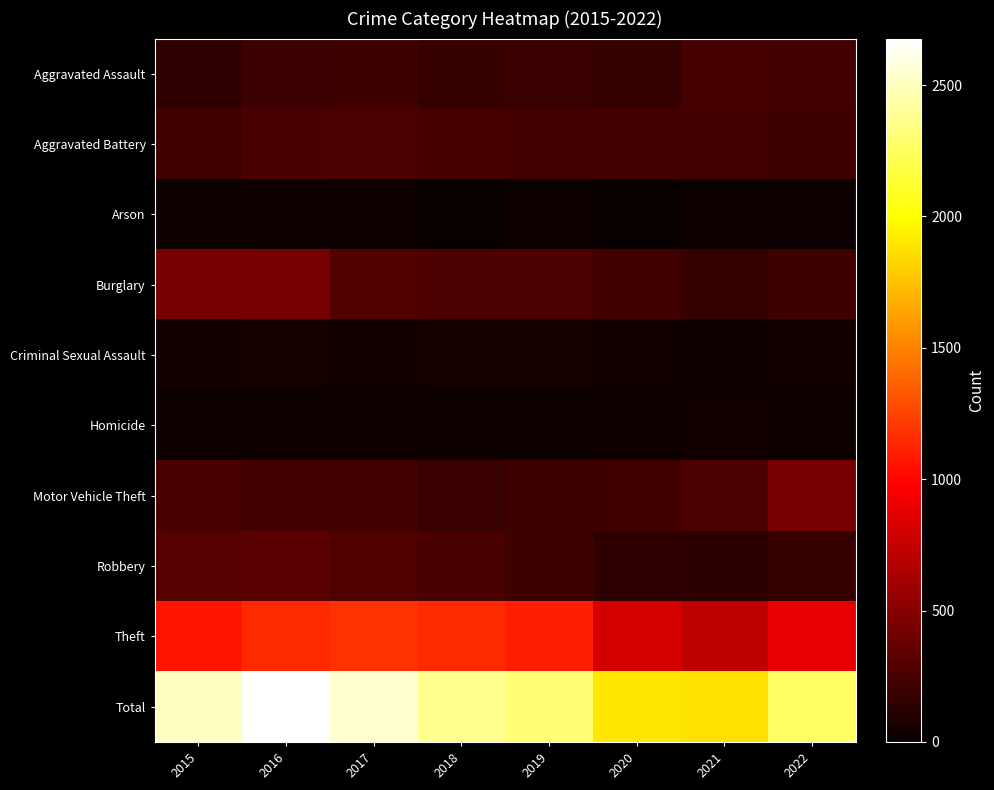

Between 2021 and 2017, which is larger?

2021